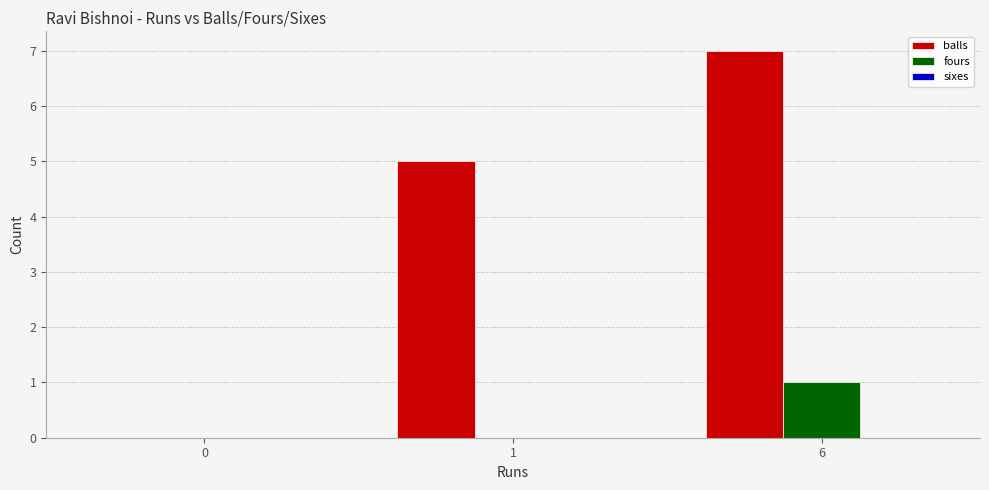

What is the greatest value displayed?

7